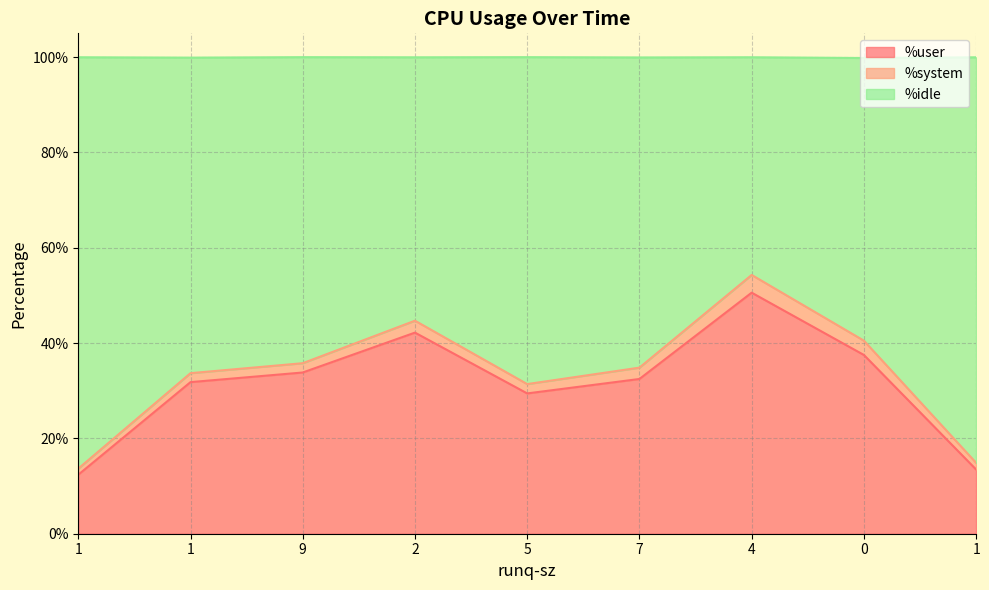

Does the chart have visible grid lines?

Yes